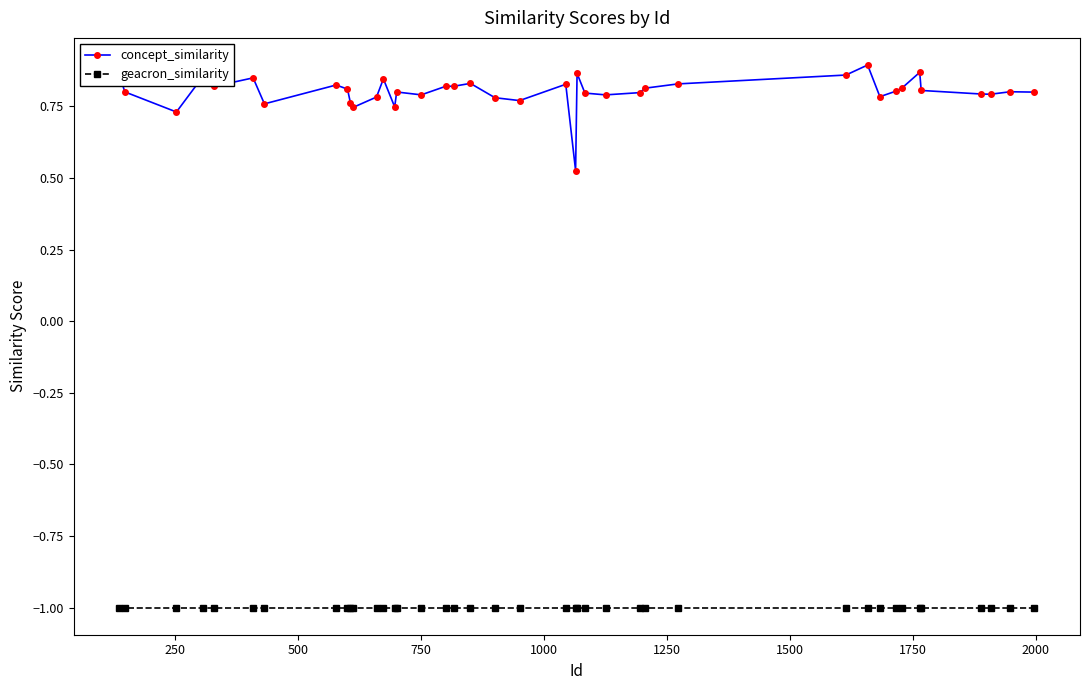

Rank the series by their average value, from lowest to highest.

geacron_similarity, concept_similarity